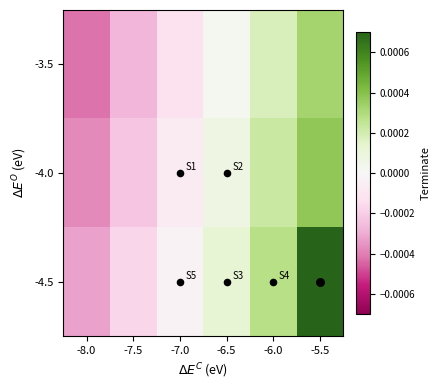

Rank the series by their maximum value, from highest to lowest.

-4.5, -4.0, -3.5